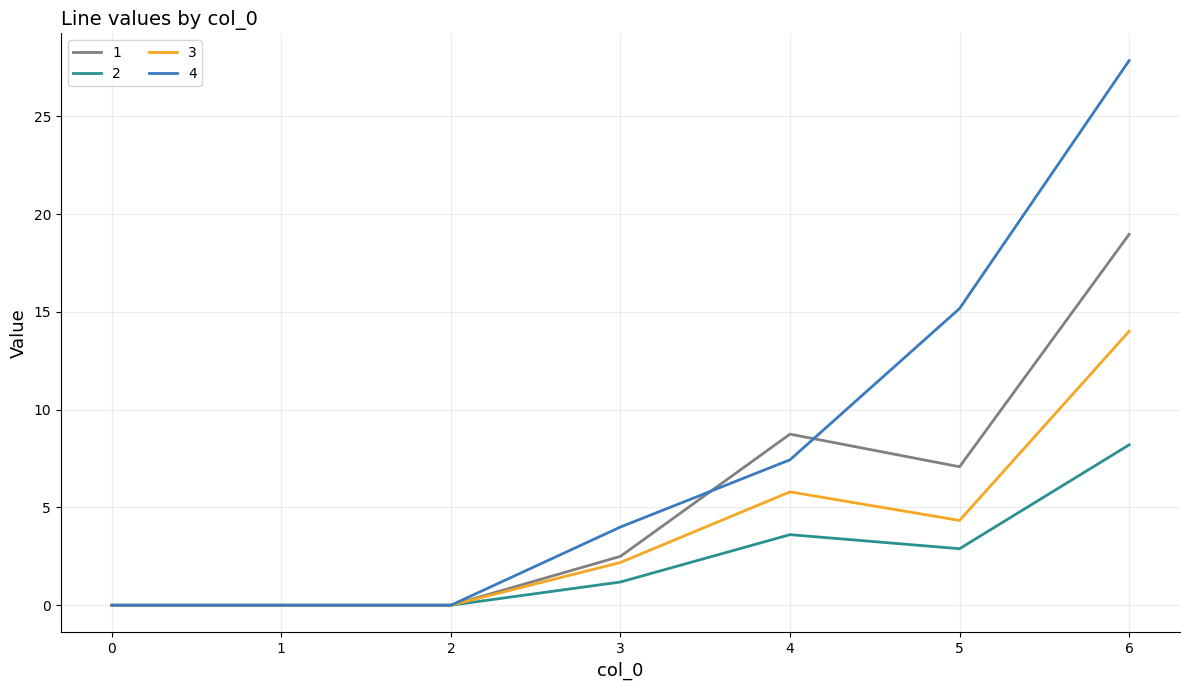

How many lines are shown in the chart?

4